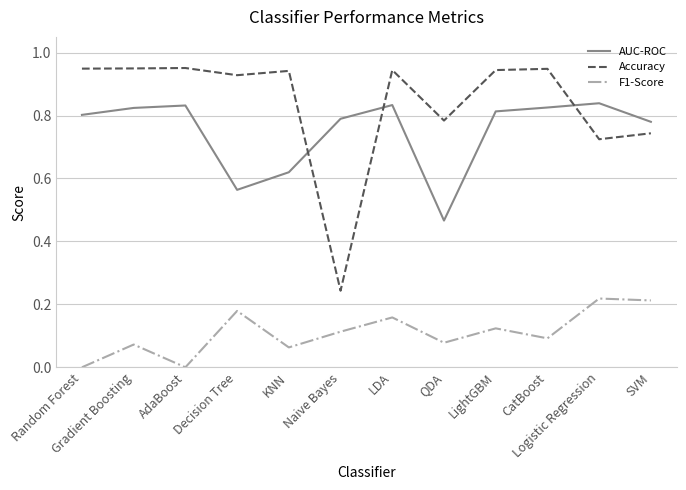

Rank the series at CatBoost from highest to lowest value.

Accuracy, AUC-ROC, F1-Score